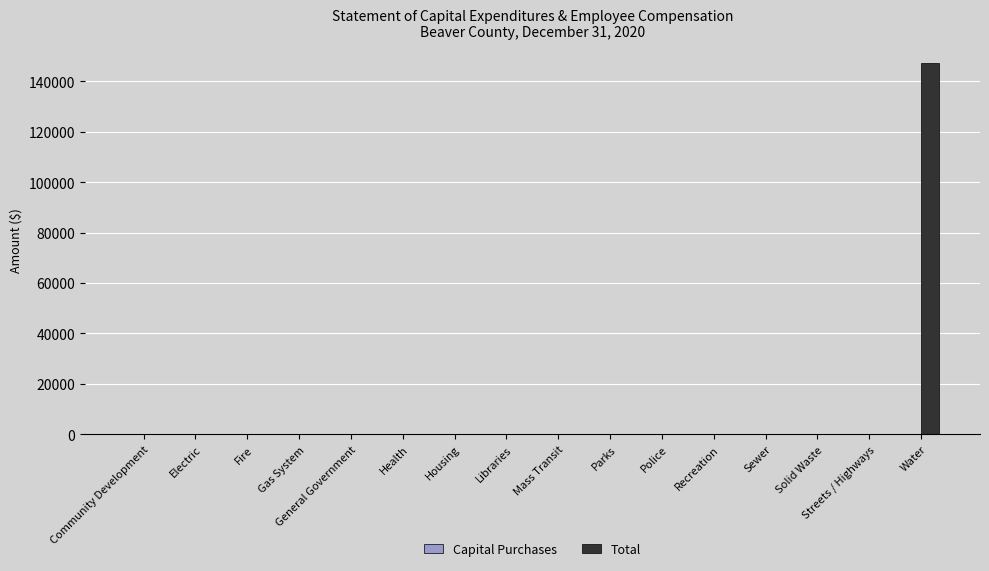

What is the sum of all values?

147192